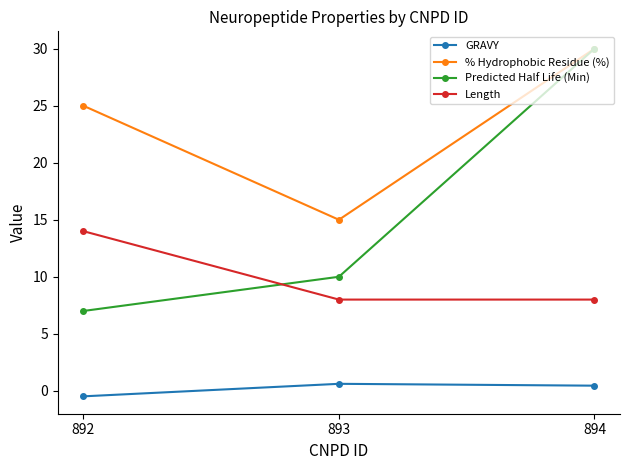

What is the sum of the Length values at 892 and 894?

22.0